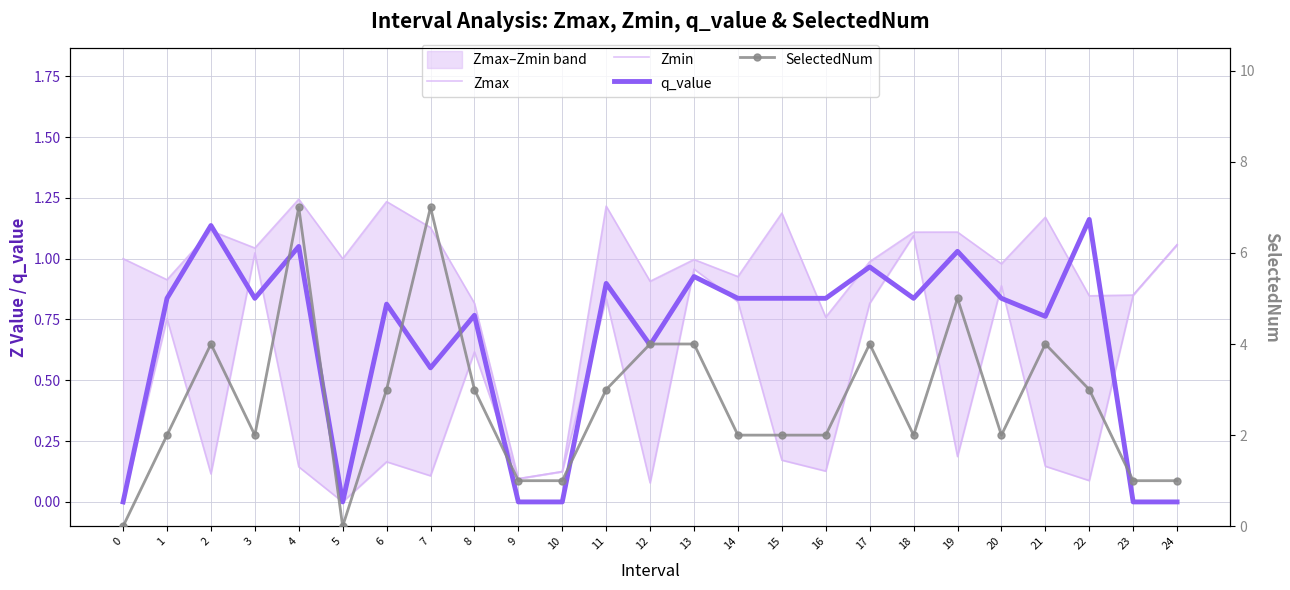

What is the value of the Zmax point at the 14th from the left?

1.0